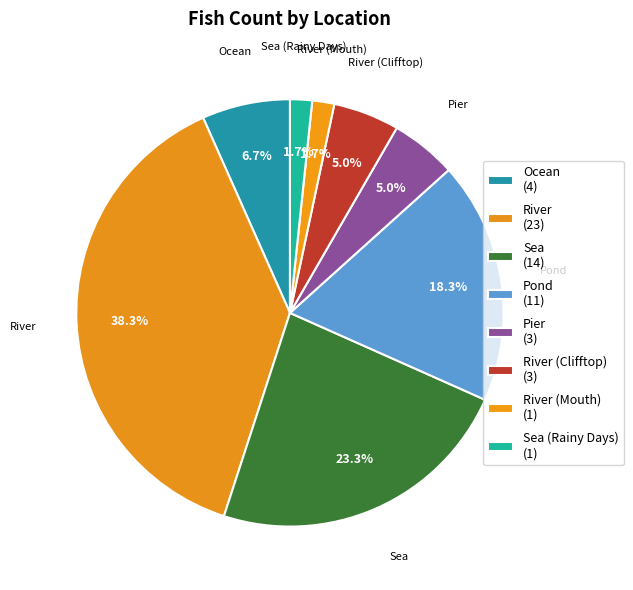

Count the number of slices in the pie.

8